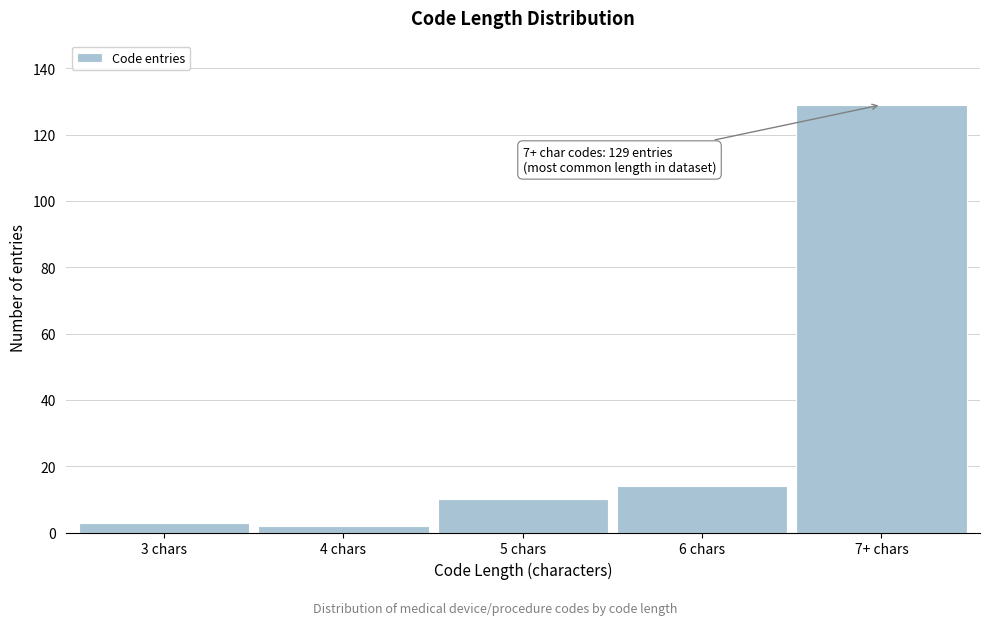

Reading right to left, extract all data points from this chart.

129	14	10	2	3